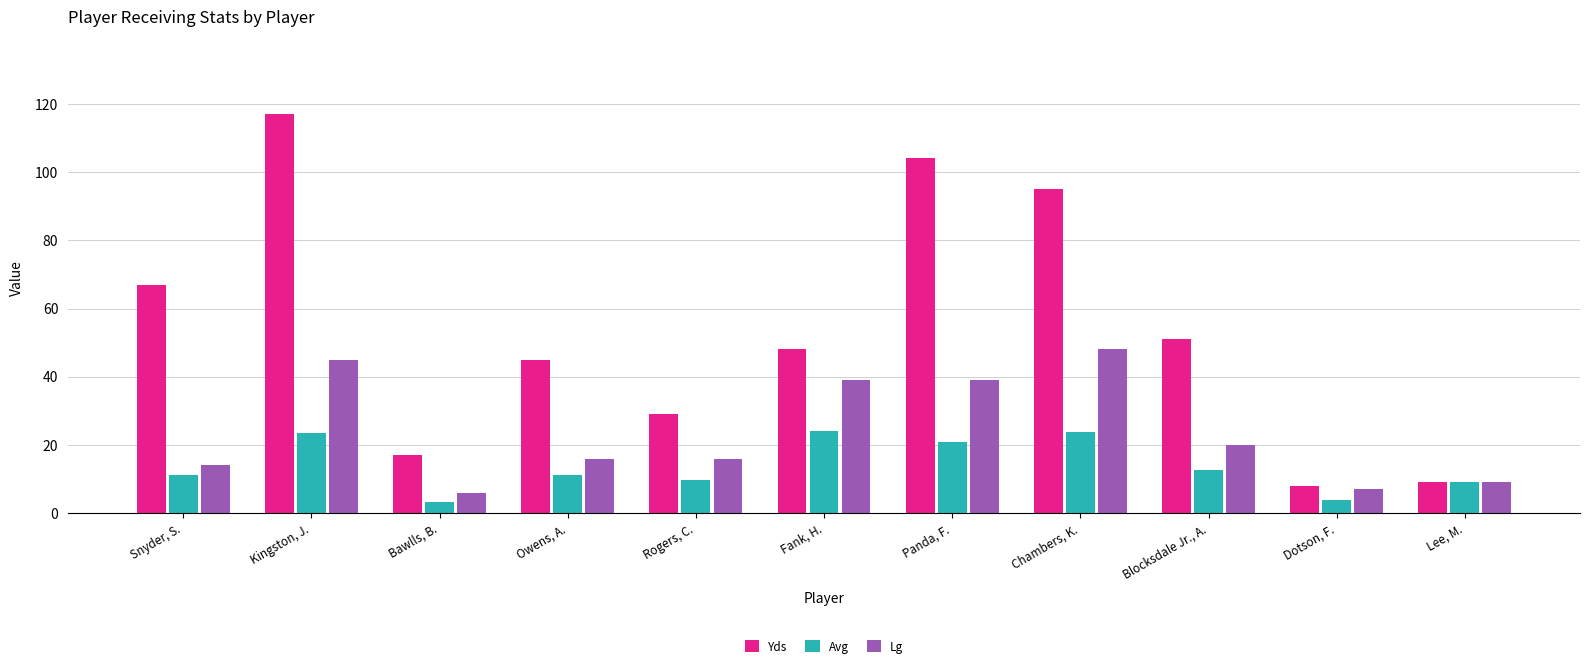

Between Panda, F. and Dotson, F., which series saw the biggest shift?

Yds